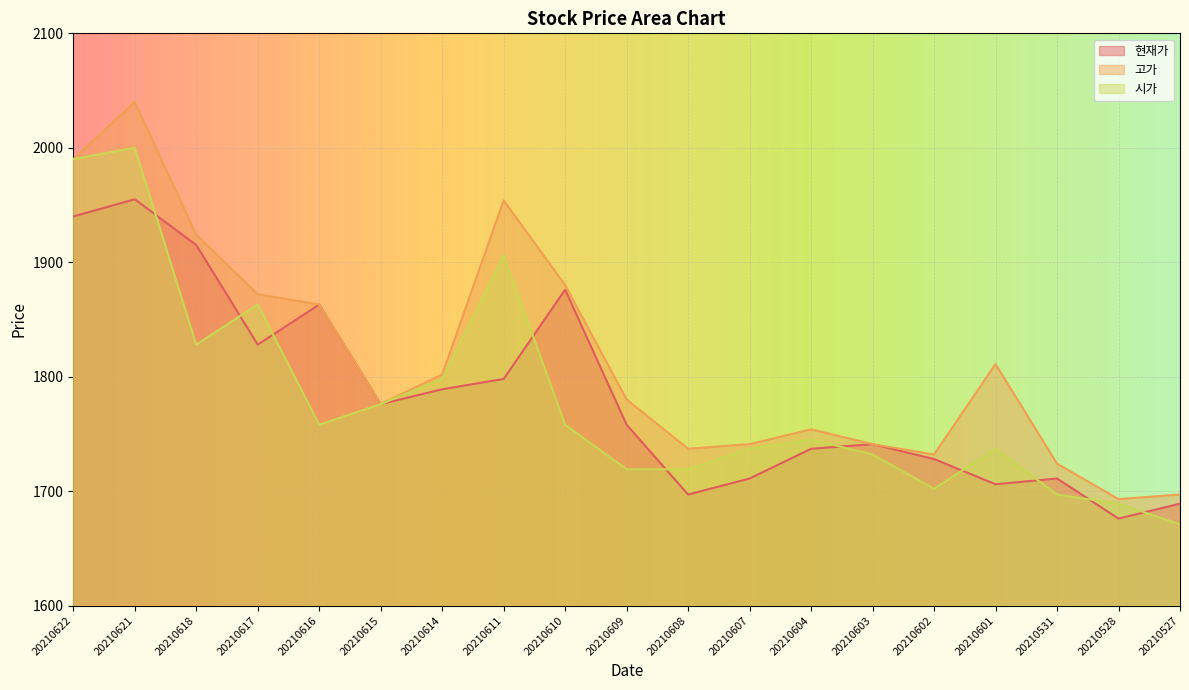

How many values in the 시가 series exceed 1745?

9